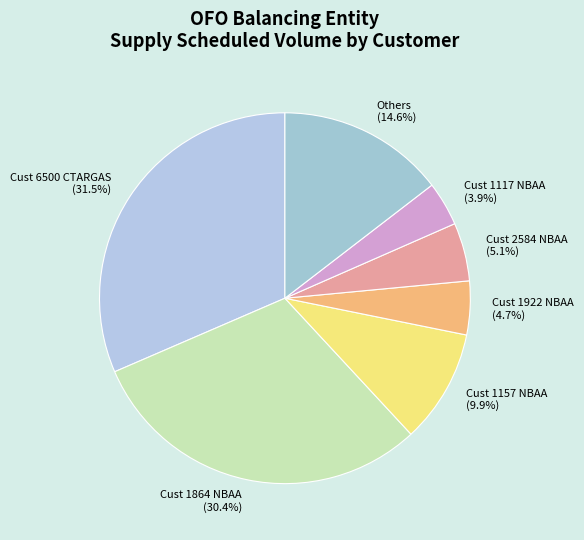

Which has a higher value, Cust 1117 NBAA or Cust 1864 NBAA?

Cust 1864 NBAA